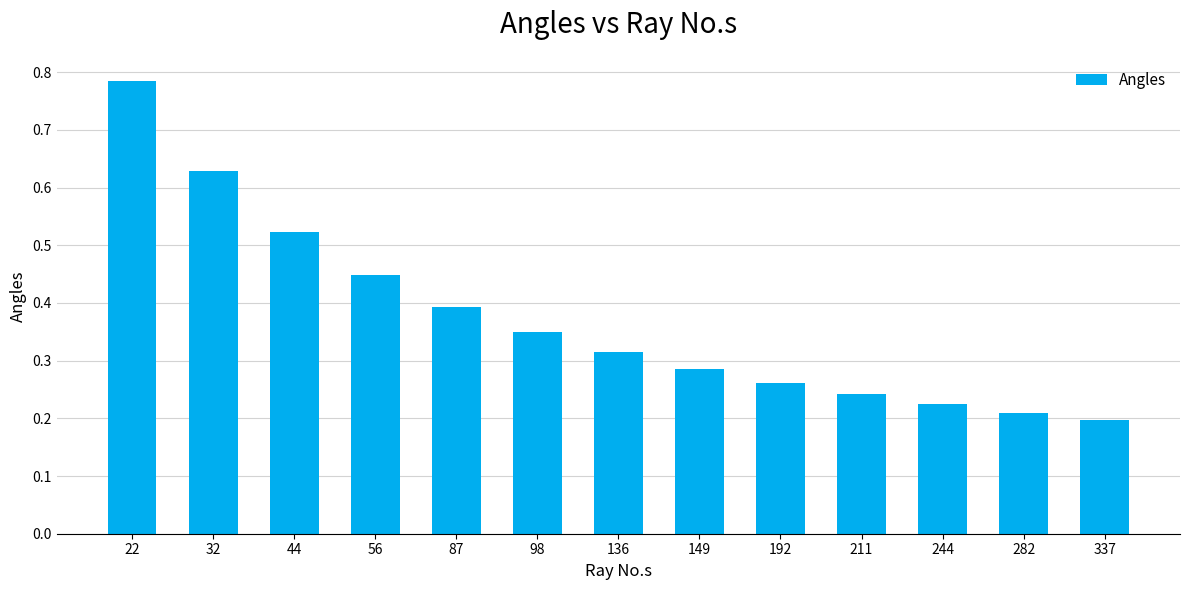

Does the chart contain stacked bars?

No